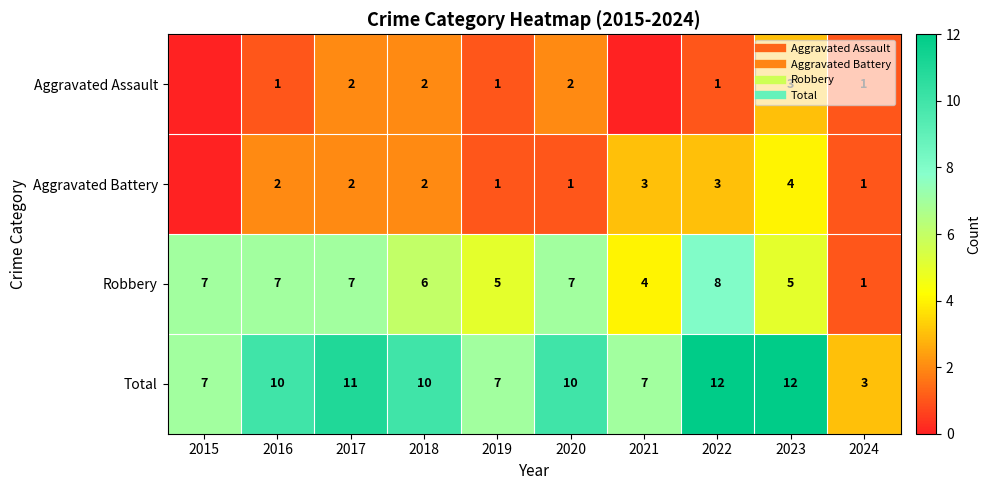

What is the difference between the Robbery values at 2024 and 2017?

6